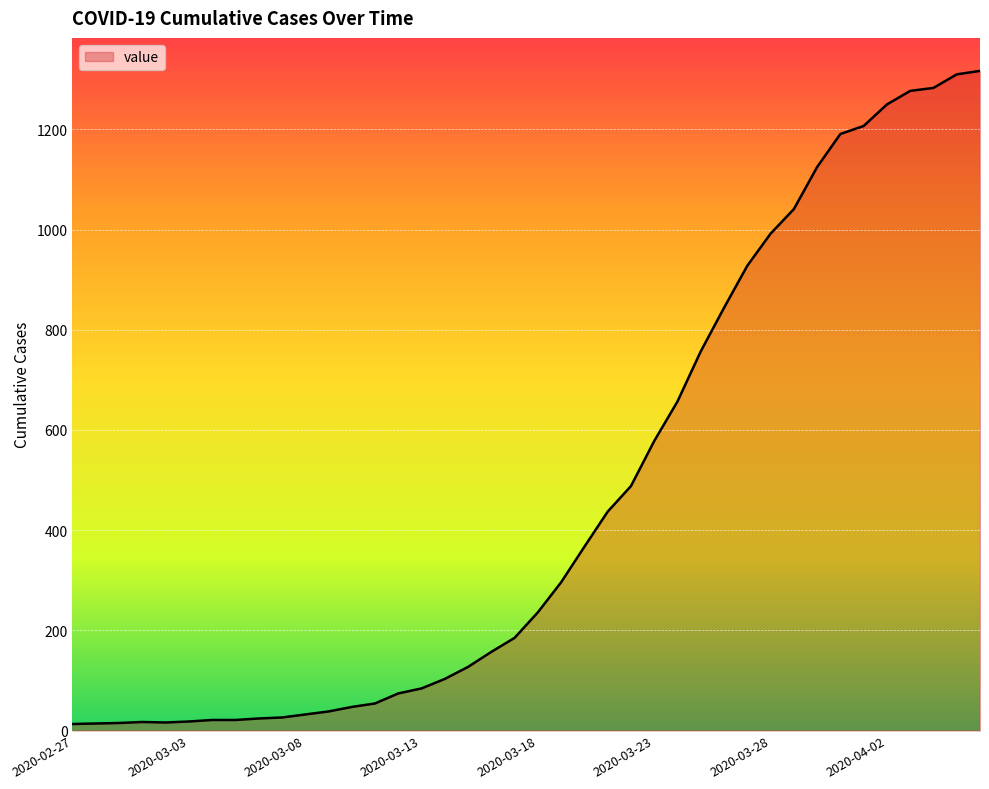

What is the greatest value displayed?

1317